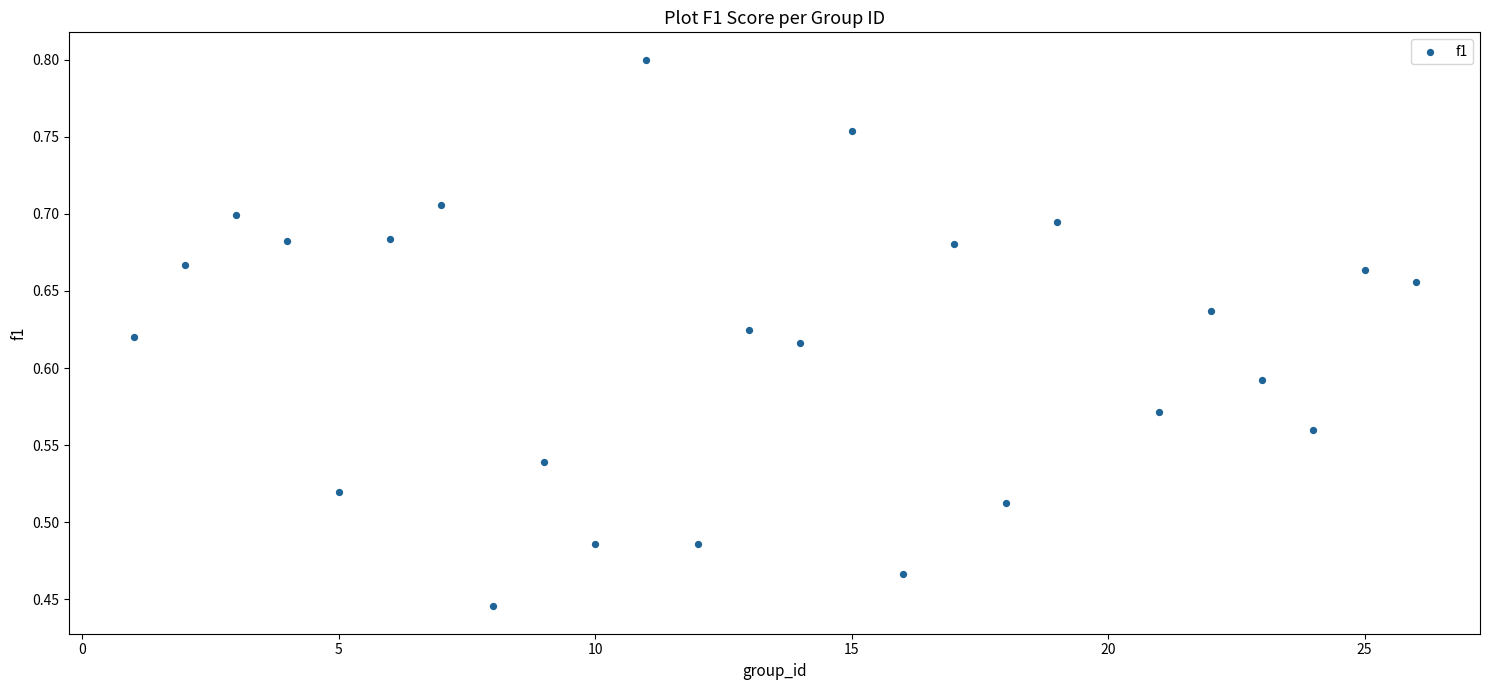

What is the range of X values (max minus min)?

25.0